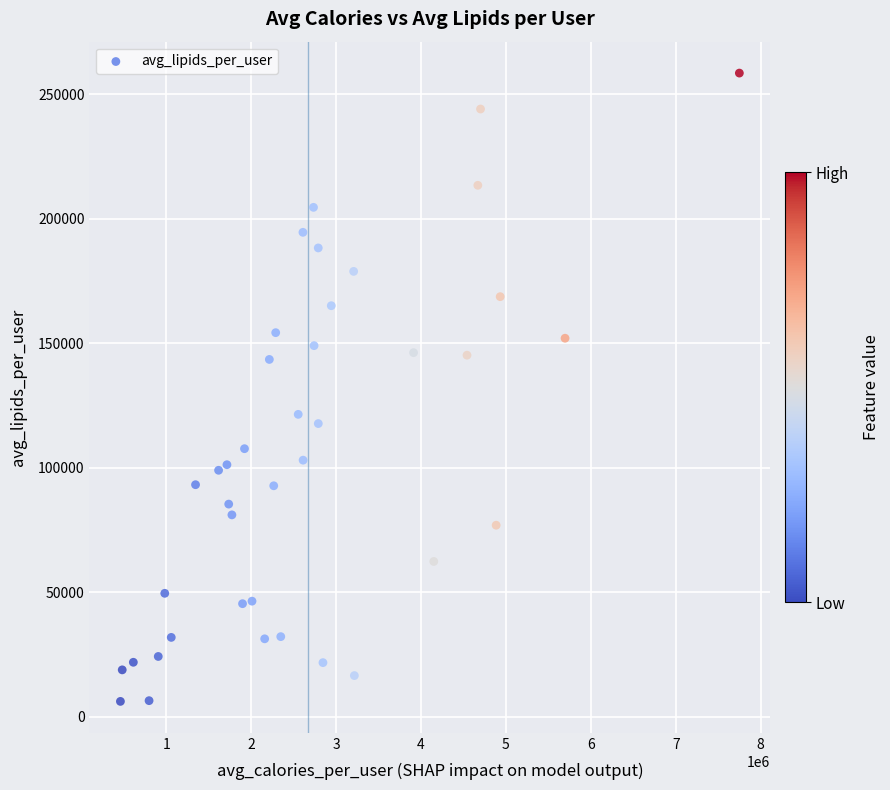

What is the range of Y values (max minus min)?

252341.5